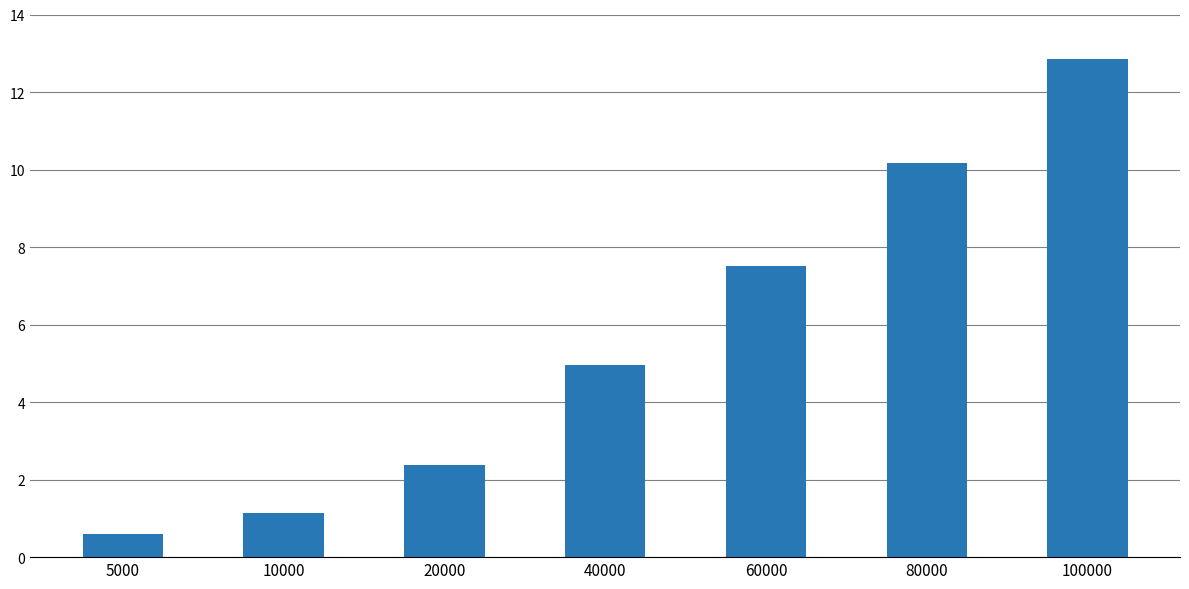

Is it true that the value at 80000 is 7.0?

False